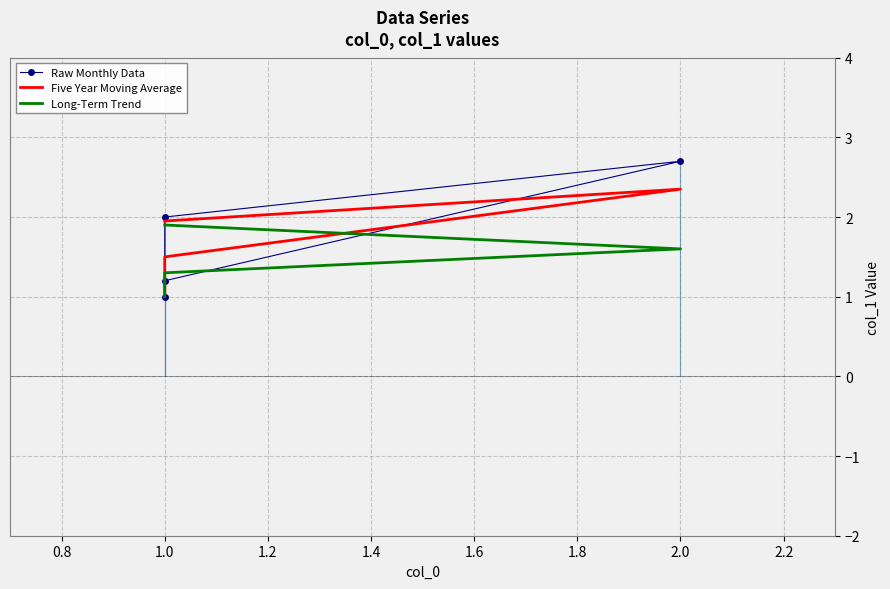

What is the difference between the maximum and second lowest values in the Raw Monthly Data series?

1.5